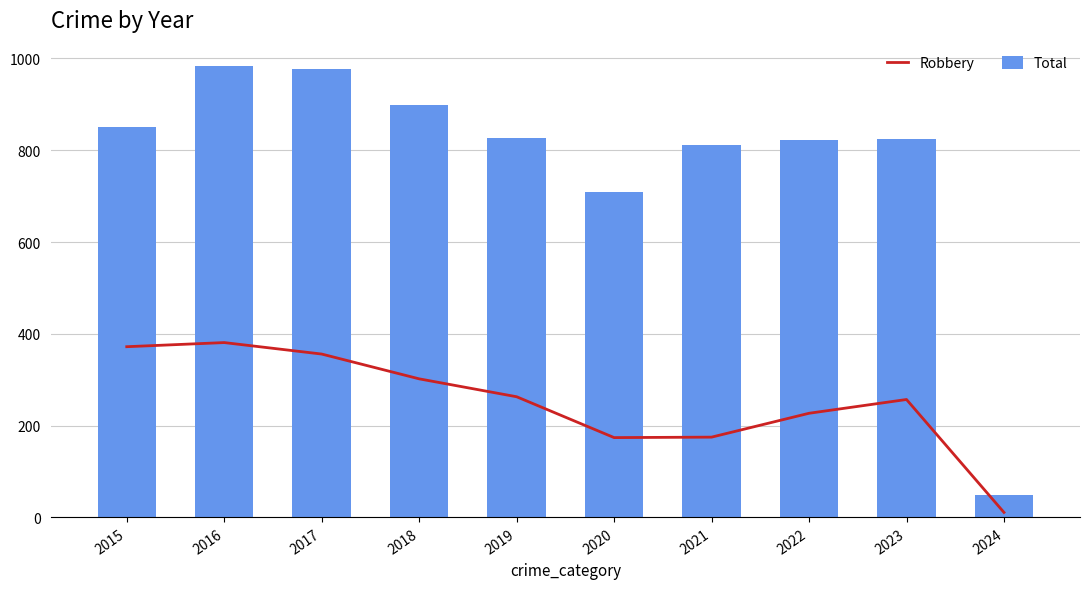

The Total series shows 811 at 2021. True or false?

True